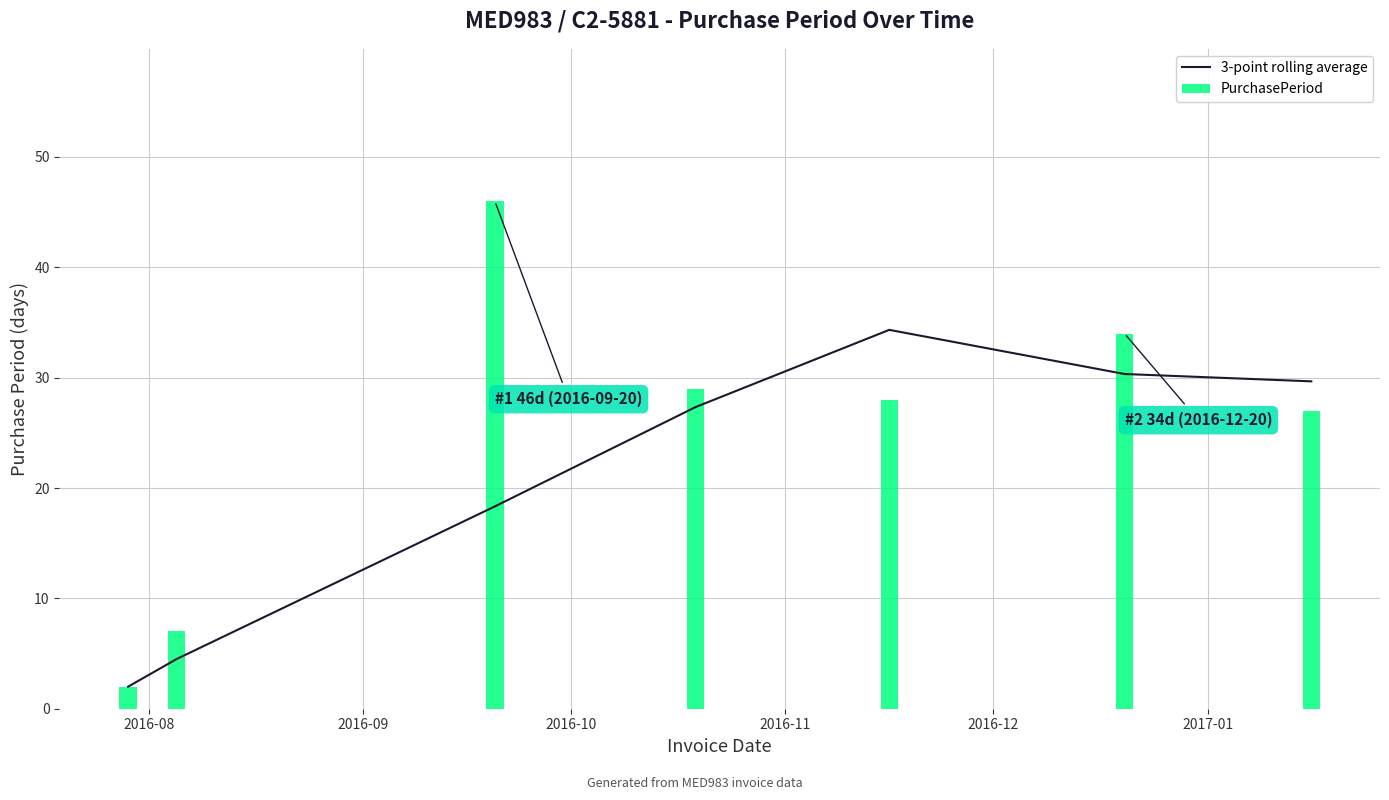

What are all the series names shown in the legend?

3-point rolling average, PurchasePeriod